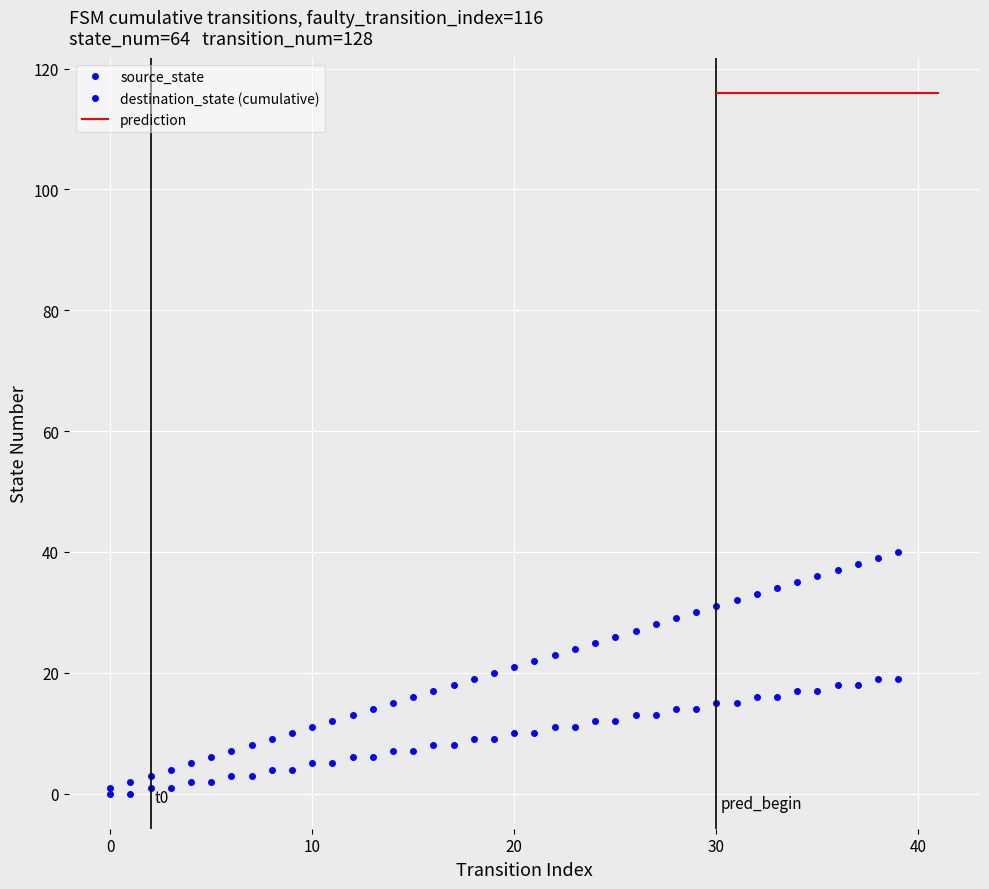

Count the number of categories in the chart.

40